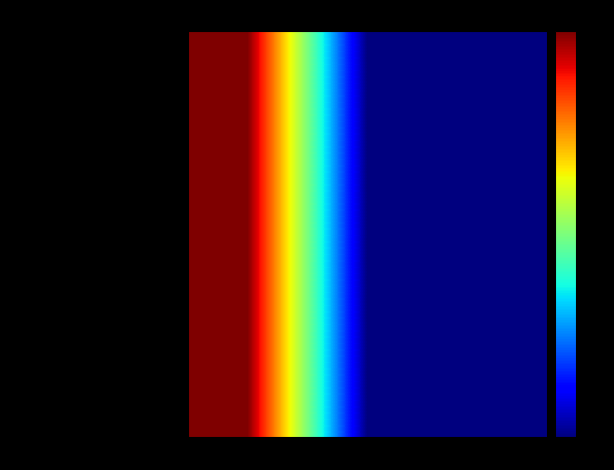

How many distinct data groups are displayed?

1